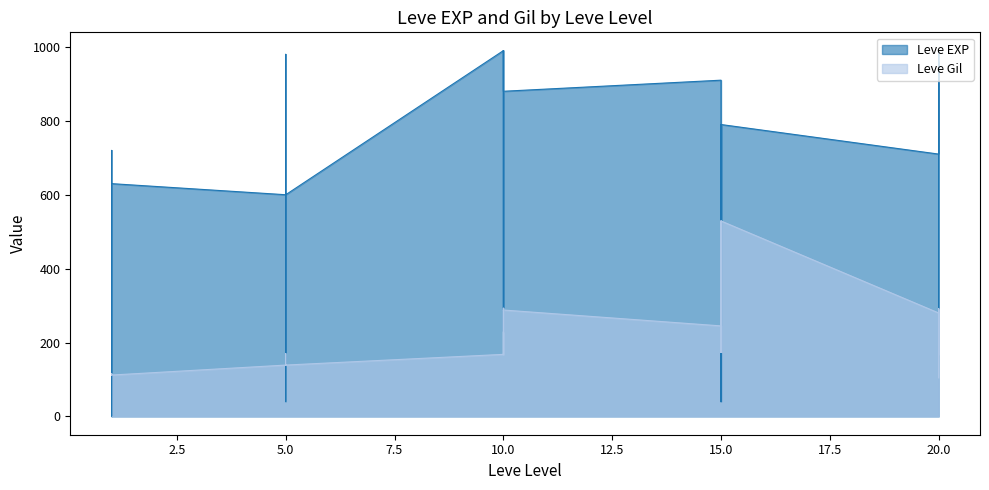

How many intersections are there between Leve EXP and Leve Gil?

8